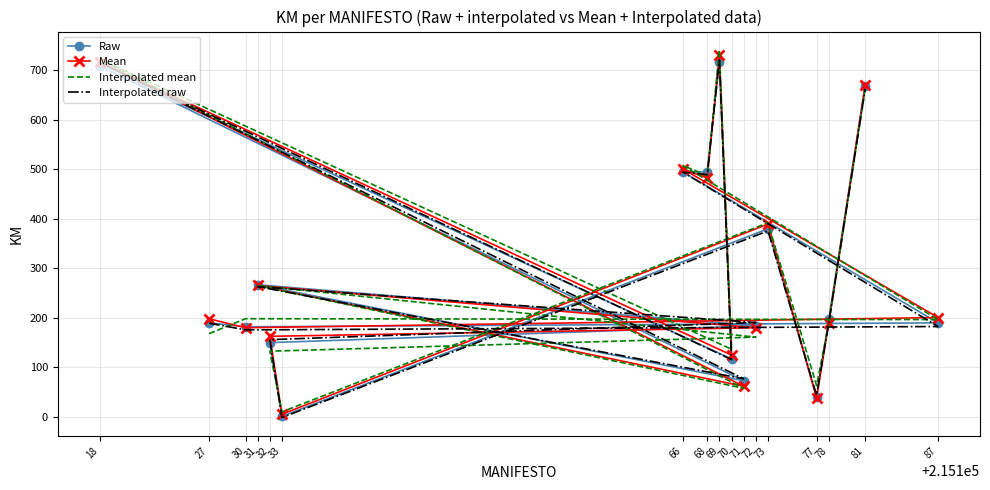

What is the average value of the Raw series?

297.5